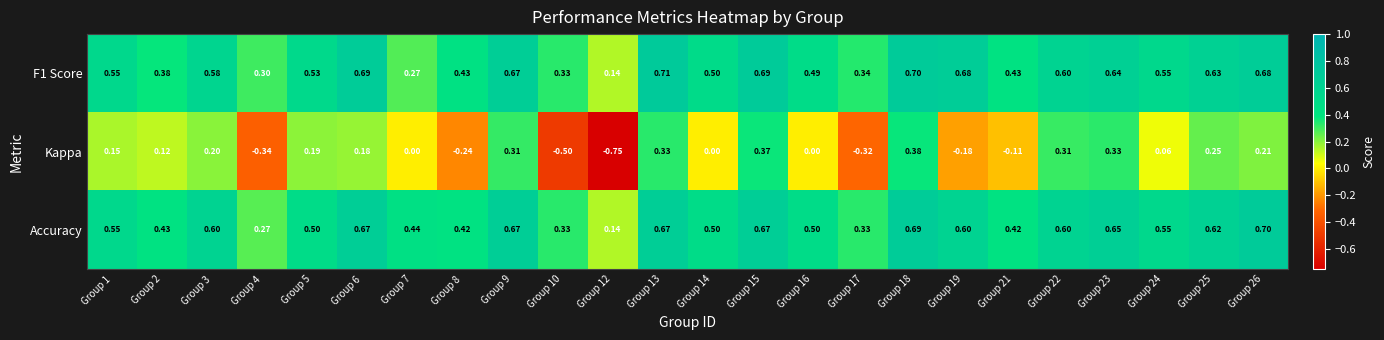

Which series has the largest total across all categories?

Accuracy